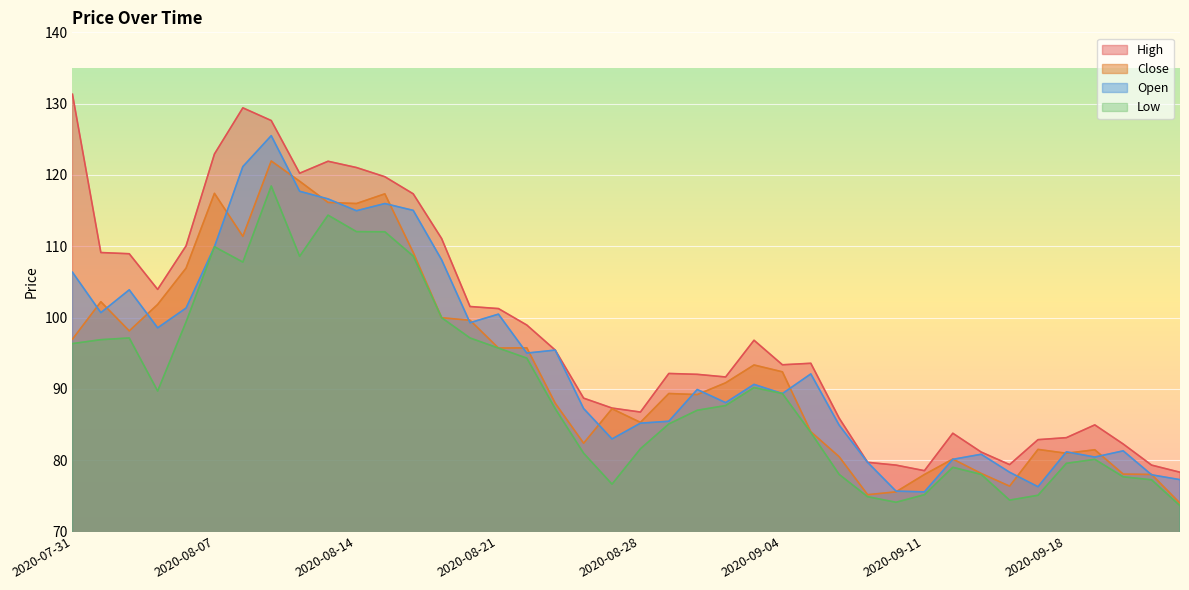

Reading left to right, list all the values displayed in this chart.

high: 2020-07-31=131.3	2020-08-03=109.1	2020-08-04=109.0	2020-08-05=104.0	2020-08-06=110.0	2020-08-07=122.9	2020-08-10=129.4	2020-08-11=127.6	2020-08-12=120.2	2020-08-13=121.9	2020-08-14=121.0	2020-08-17=119.8	2020-08-18=117.3	2020-08-19=111.1	2020-08-20=101.5	2020-08-21=101.3	2020-08-24=99.0	2020-08-25=95.4	2020-08-26=88.7	2020-08-27=87.3	2020-08-28=86.8	2020-08-31=92.2	2020-09-01=92.0	2020-09-02=91.7	2020-09-03=96.8	2020-09-04=93.4	2020-09-07=93.6	2020-09-08=85.9	2020-09-09=79.7	2020-09-10=79.3	2020-09-11=78.5	2020-09-14=83.8	2020-09-15=81.1	2020-09-16=79.4	2020-09-17=82.9	2020-09-18=83.2	2020-09-21=85.0	2020-09-22=82.3	2020-09-23=79.3	2020-09-24=78.3
close: 2020-07-31=97.0	2020-08-03=102.2	2020-08-04=98.1	2020-08-05=101.8	2020-08-06=106.9	2020-08-07=117.4	2020-08-10=111.4	2020-08-11=122.0	2020-08-12=119.1	2020-08-13=116.2	2020-08-14=116.0	2020-08-17=117.3	2020-08-18=109.1	2020-08-19=100.0	2020-08-20=99.6	2020-08-21=95.7	2020-08-24=95.8	2020-08-25=88.0	2020-08-26=82.4	2020-08-27=87.2	2020-08-28=85.3	2020-08-31=89.3	2020-09-01=89.2	2020-09-02=90.8	2020-09-03=93.3	2020-09-04=92.4	2020-09-07=84.0	2020-09-08=80.5	2020-09-09=75.2	2020-09-10=75.6	2020-09-11=78.0	2020-09-14=80.2	2020-09-15=78.1	2020-09-16=76.4	2020-09-17=81.5	2020-09-18=81.0	2020-09-21=81.5	2020-09-22=78.0	2020-09-23=78.0	2020-09-24=74.0
open: 2020-07-31=106.4	2020-08-03=100.7	2020-08-04=103.9	2020-08-05=98.6	2020-08-06=101.3	2020-08-07=109.9	2020-08-10=121.2	2020-08-11=125.5	2020-08-12=117.7	2020-08-13=116.6	2020-08-14=115.0	2020-08-17=116.0	2020-08-18=115.0	2020-08-19=108.1	2020-08-20=99.3	2020-08-21=100.5	2020-08-24=95.0	2020-08-25=95.4	2020-08-26=87.2	2020-08-27=83.0	2020-08-28=85.2	2020-08-31=85.5	2020-09-01=89.9	2020-09-02=88.1	2020-09-03=90.6	2020-09-04=89.3	2020-09-07=92.1	2020-09-08=84.9	2020-09-09=79.7	2020-09-10=75.7	2020-09-11=75.6	2020-09-14=80.1	2020-09-15=80.8	2020-09-16=78.3	2020-09-17=76.3	2020-09-18=81.2	2020-09-21=80.4	2020-09-22=81.3	2020-09-23=78.0	2020-09-24=77.3
low: 2020-07-31=96.3	2020-08-03=96.9	2020-08-04=97.1	2020-08-05=89.7	2020-08-06=99.4	2020-08-07=109.9	2020-08-10=107.8	2020-08-11=118.5	2020-08-12=108.6	2020-08-13=114.4	2020-08-14=112.0	2020-08-17=112.0	2020-08-18=108.6	2020-08-19=100.0	2020-08-20=97.1	2020-08-21=95.7	2020-08-24=94.3	2020-08-25=87.2	2020-08-26=81.0	2020-08-27=76.6	2020-08-28=81.6	2020-08-31=85.1	2020-09-01=87.0	2020-09-02=87.7	2020-09-03=90.2	2020-09-04=89.3	2020-09-07=83.9	2020-09-08=78.0	2020-09-09=74.9	2020-09-10=74.1	2020-09-11=75.2	2020-09-14=79.0	2020-09-15=78.0	2020-09-16=74.4	2020-09-17=75.1	2020-09-18=79.6	2020-09-21=80.1	2020-09-22=77.7	2020-09-23=77.2	2020-09-24=73.6